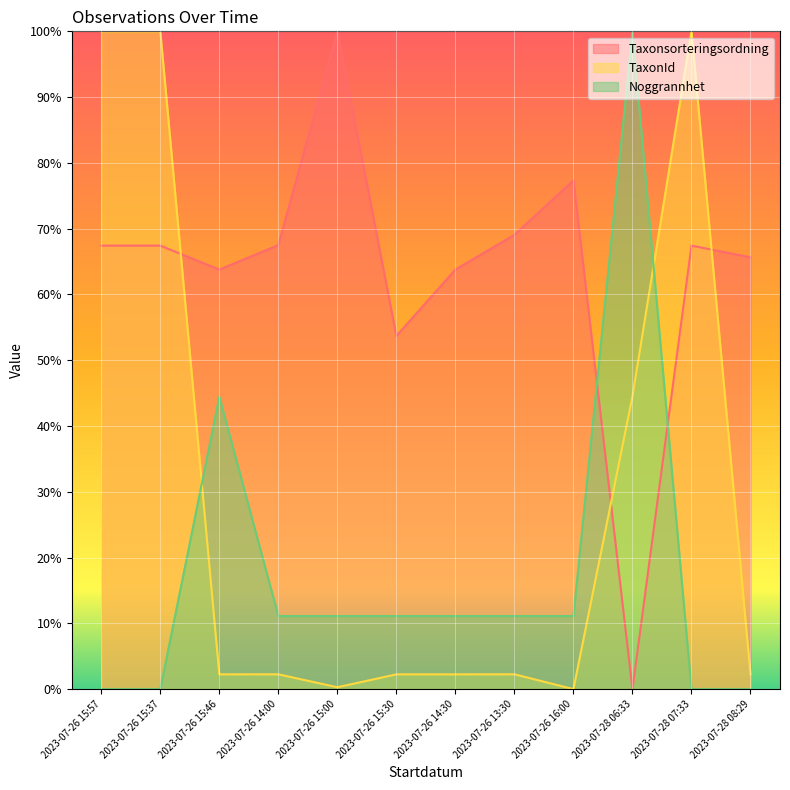

What position from the right is 2023-07-26 15:30?

7